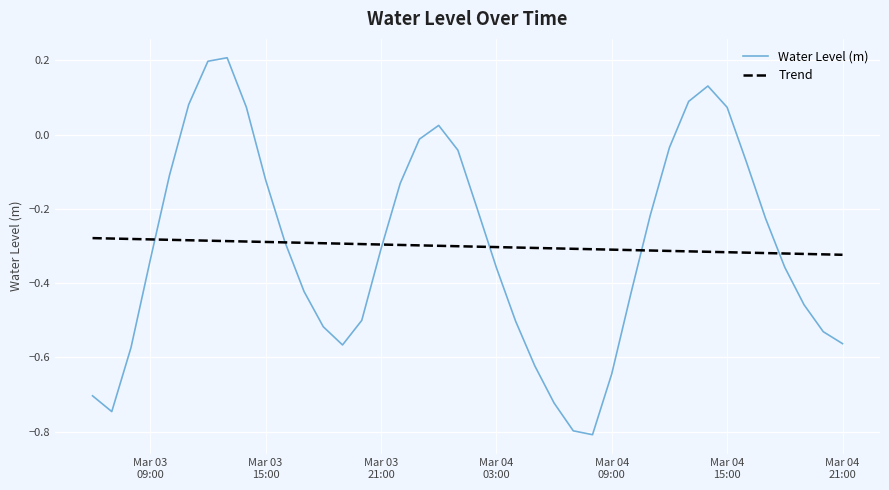

Rank the series by their maximum value, from lowest to highest.

Trend, Water Level (m)